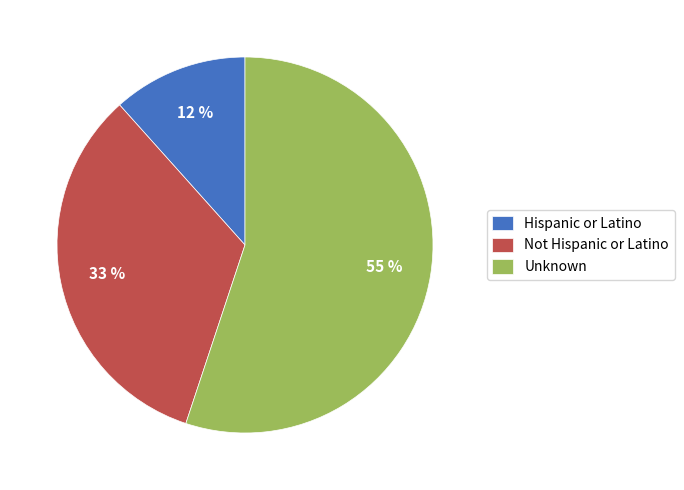

Is it true that Unknown is 65% of the pie?

False